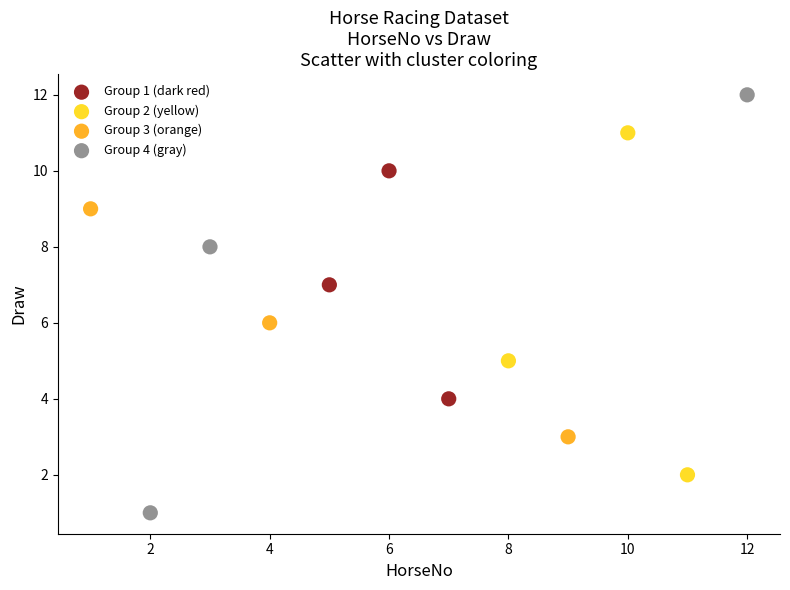

Which series contains the highest Y value?

Group 4 (gray)